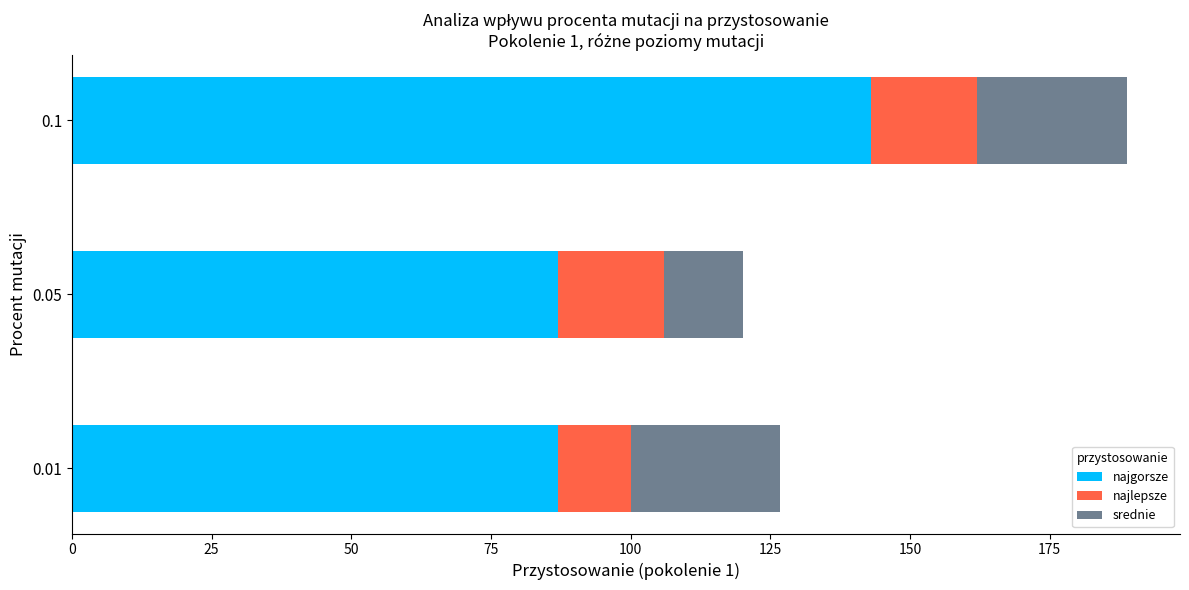

What is the lowest value of the najgorsze series?

87.0